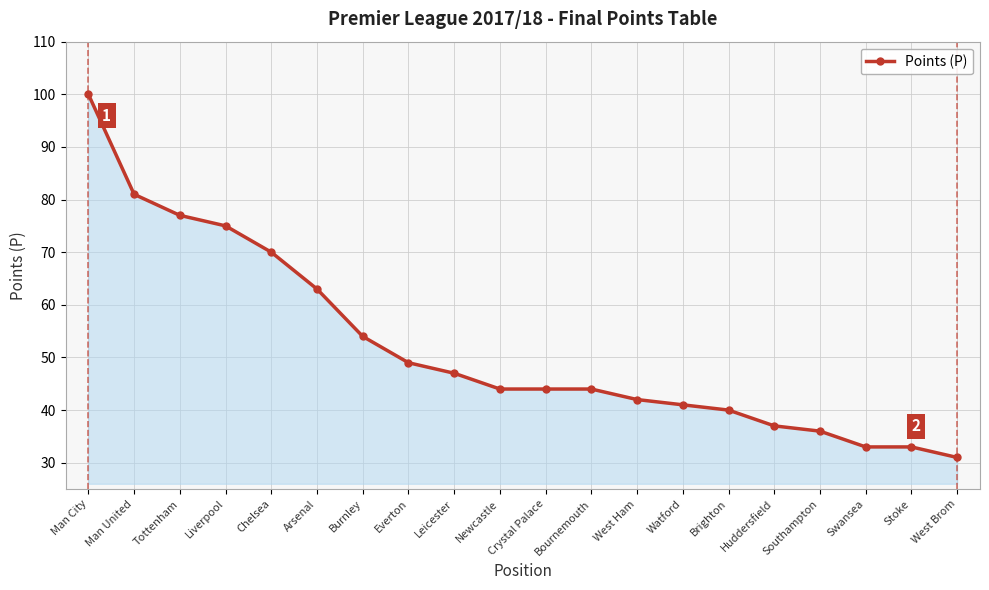

What is the change in value from Watford to West Brom?

-10